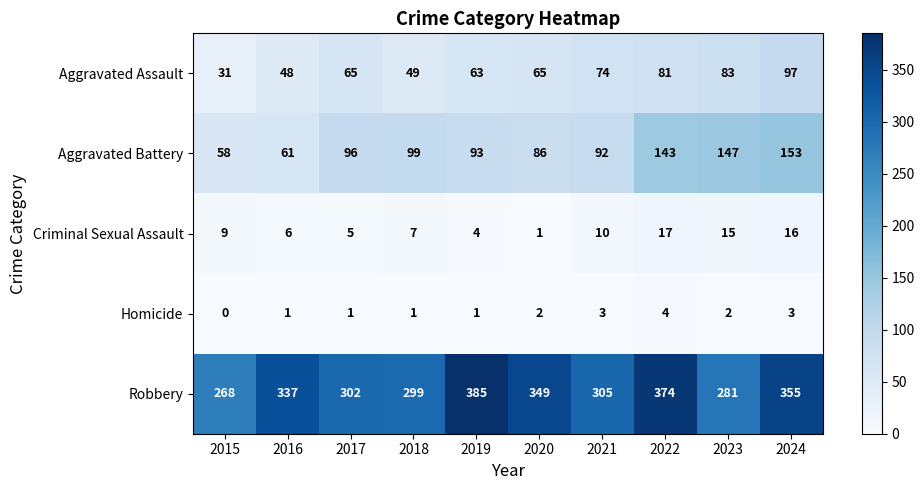

At which category does the chart reach its minimum across all series?

2015